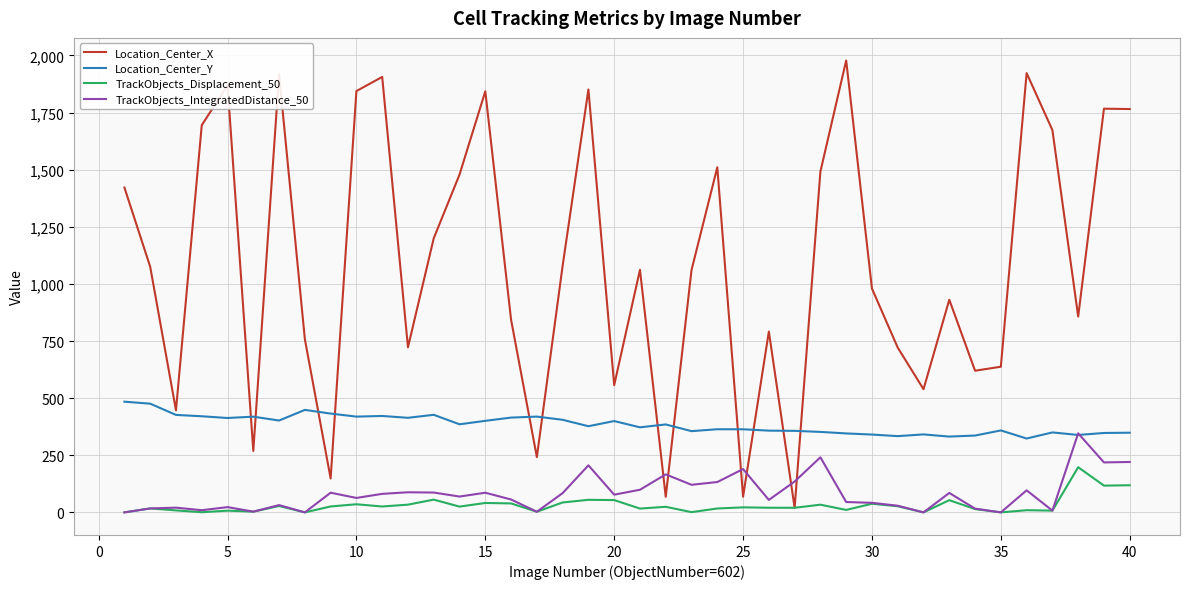

What are all the series names shown in the legend?

Location_Center_X, Location_Center_Y, TrackObjects_Displacement_50, TrackObjects_IntegratedDistance_50